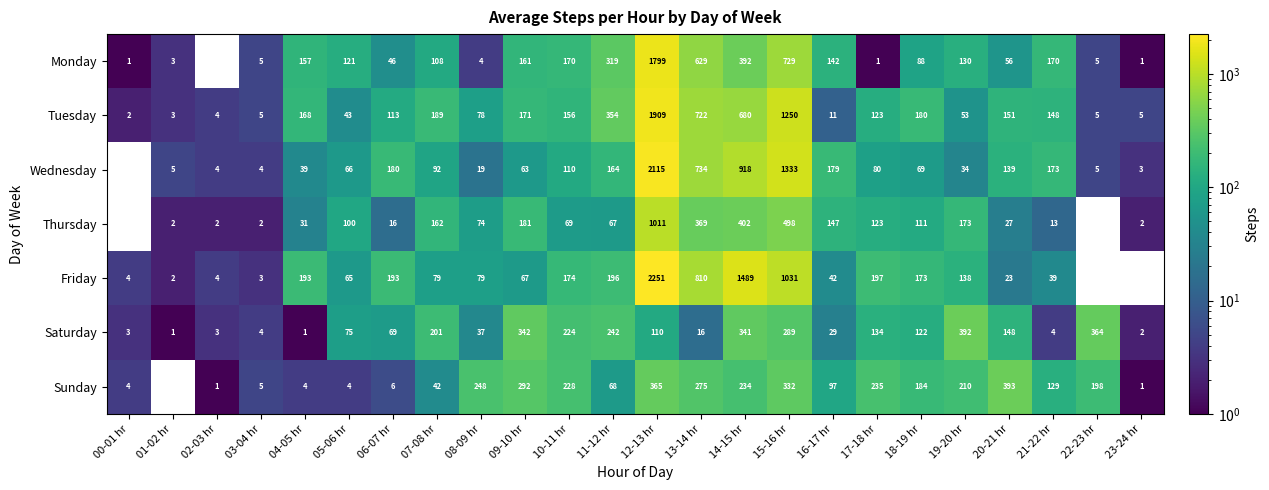

At which label does Wednesday reach its minimum?

00-01 hr